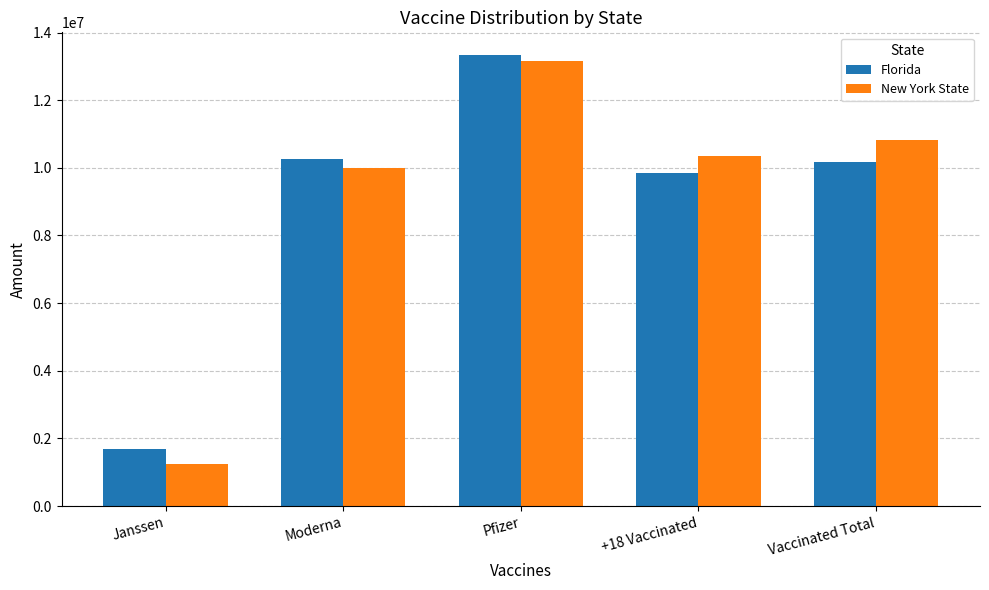

Is it true that New York State equals 1942544 at Janssen?

False